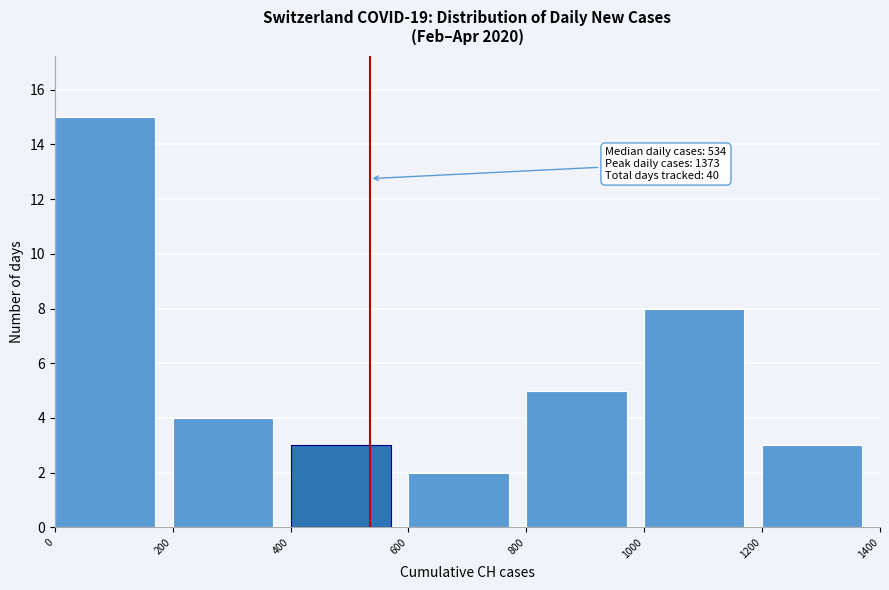

Which range on the x-axis has the tallest bar?

0 to 200